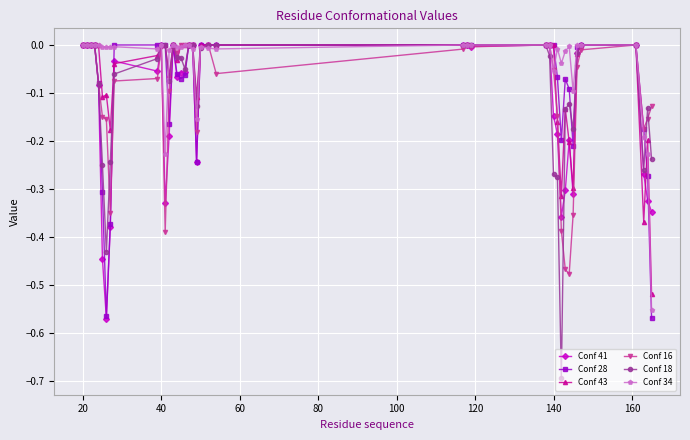

Which series has the largest total across all categories?

Conf 34